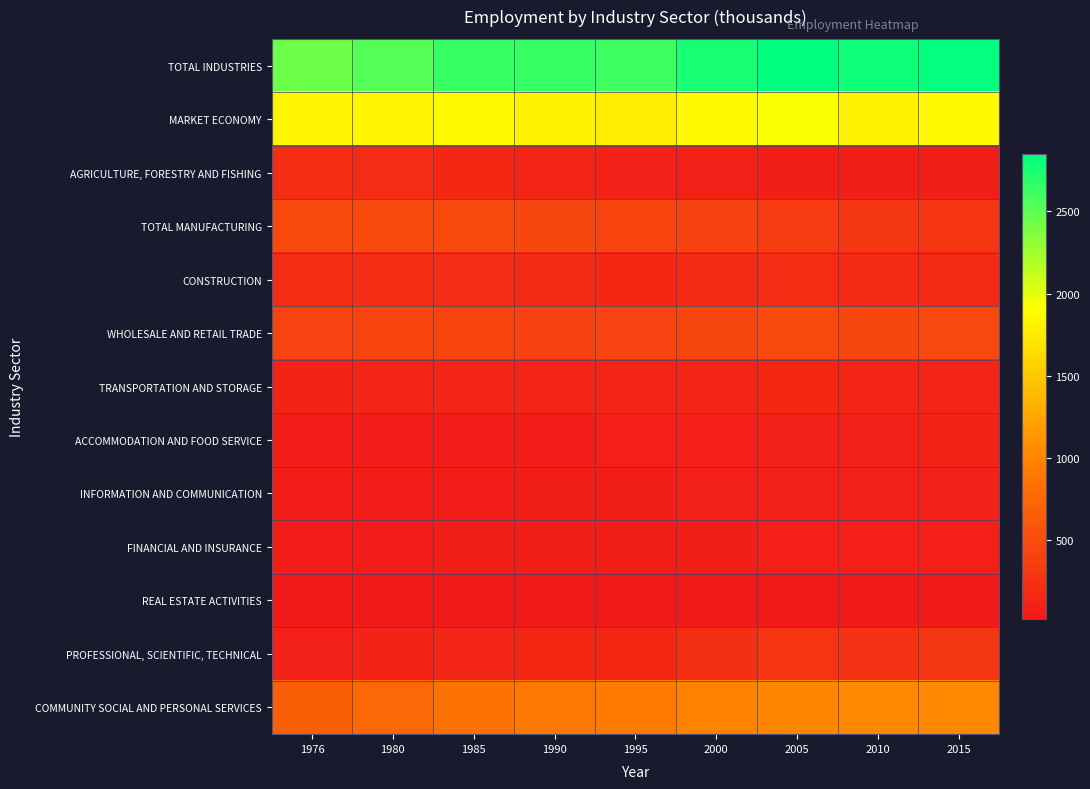

Reading left to right, what are all the values shown in this chart?

TOTAL INDUSTRIES: 1976=2443	1980=2530	1985=2649	1990=2645	1995=2610	2000=2755	2005=2848	2010=2788	2015=2828
MARKET ECONOMY: 1976=1837	1980=1837	1985=1856	1990=1816	1995=1772	2000=1865	2005=1912	2010=1814	2015=1873
AGRICULTURE, FORESTRY AND FISHING: 1976=217	1980=196	1985=164	1990=141	1995=109	2000=90	2005=75	2010=71	2015=68
TOTAL MANUFACTURING: 1976=479	1980=465	1985=482	1990=448	1995=430	2000=401	2005=352	2010=289	2015=284
CONSTRUCTION: 1976=207	1980=212	1985=189	1990=173	1995=156	2000=180	2005=206	2010=168	2015=173
WHOLESALE AND RETAIL TRADE: 1976=416	1980=421	1985=423	1990=406	1995=412	2000=441	2005=485	2010=445	2015=456
TRANSPORTATION AND STORAGE: 1976=132	1980=133	1985=139	1990=142	1995=144	2000=146	2005=157	2010=145	2015=143
ACCOMMODATION AND FOOD SERVICE: 1976=61	1980=58	1985=65	1990=66	1995=86	2000=87	2005=105	2010=101	2015=123
INFORMATION AND COMMUNICATION: 1976=57	1980=61	1985=65	1990=72	1995=69	2000=93	2005=99	2010=92	2015=101
FINANCIAL AND INSURANCE: 1976=56	1980=63	1985=71	1990=77	1995=73	2000=75	2005=86	2010=83	2015=78
REAL ESTATE ACTIVITIES: 1976=22	1980=25	1985=32	1990=34	1995=34	2000=36	2005=42	2010=44	2015=45
PROFESSIONAL, SCIENTIFIC, TECHNICAL: 1976=106	1980=116	1985=136	1990=156	1995=164	2000=223	2005=281	2010=261	2015=294
COMMUNITY SOCIAL AND PERSONAL SERVICES: 1976=670	1980=758	1985=858	1990=900	1995=917	2000=993	2005=1019	2010=1036	2015=1037